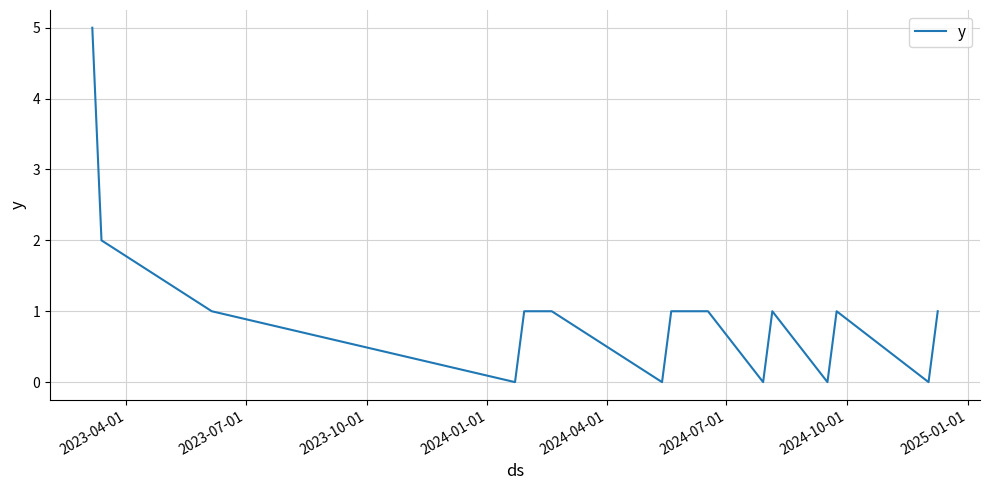

What is the difference between the maximum and minimum values?

5